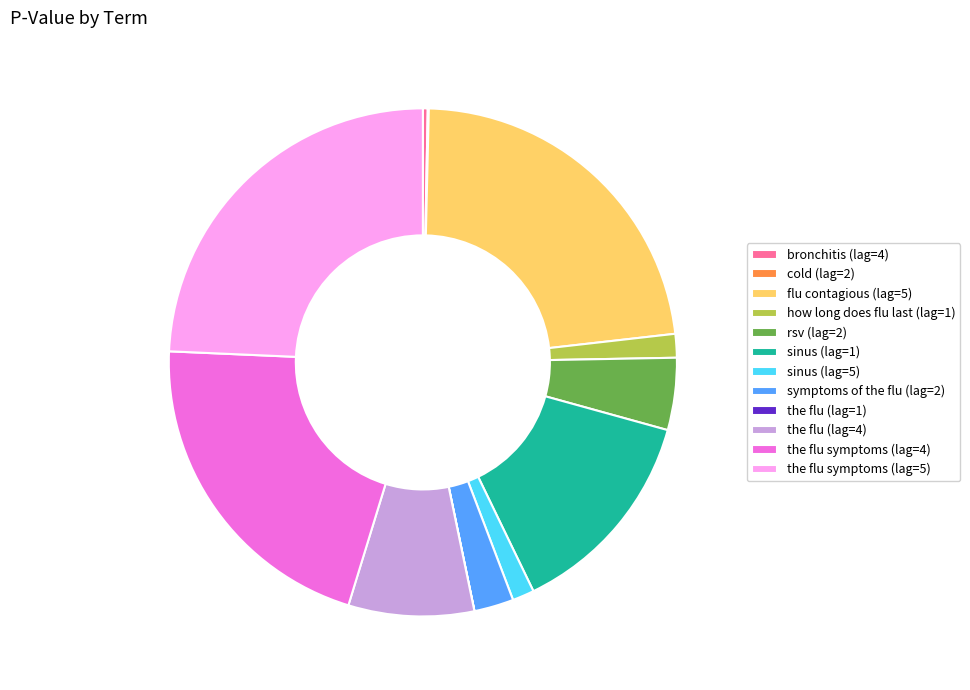

Does any single category account for the majority?

No